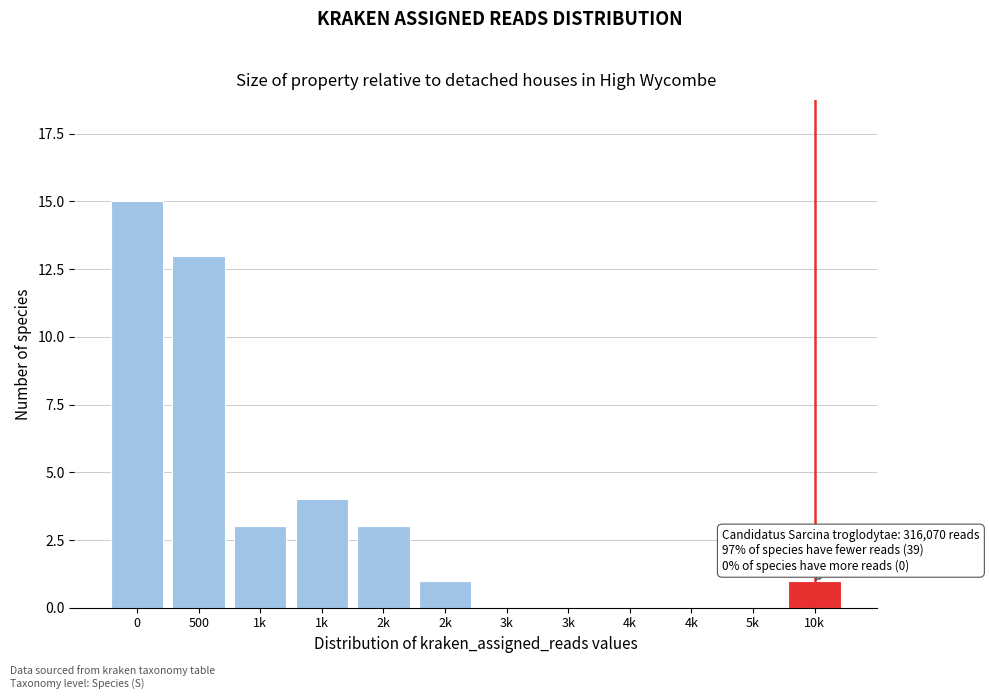

Count the number of categories in the chart.

12